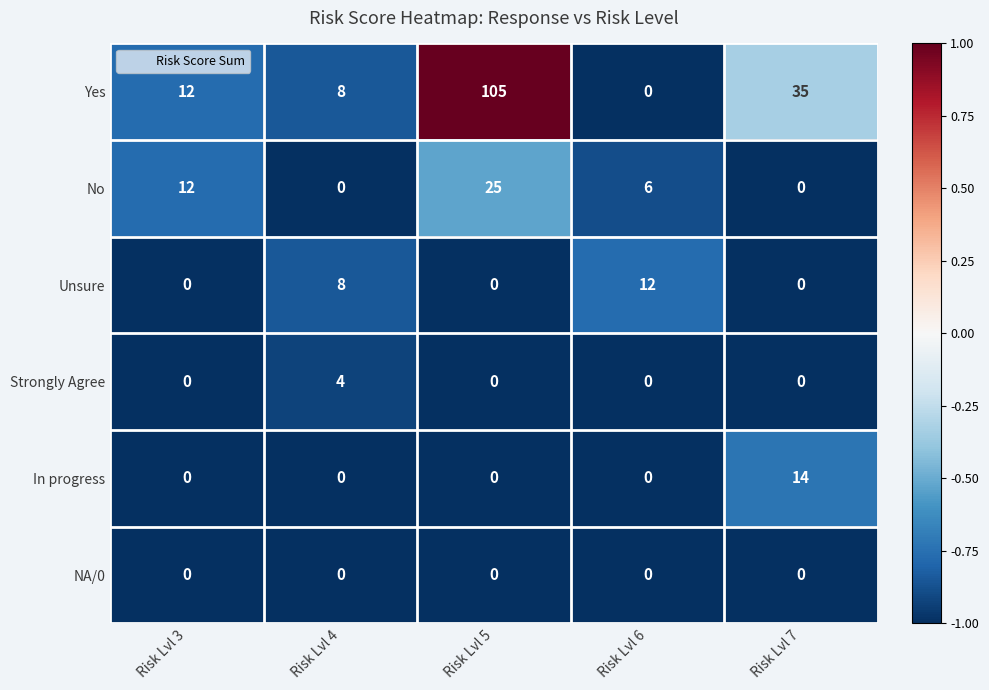

Reading left to right, extract all data points from this chart.

Yes: 12	8	105	0	35
No: 12	0	25	6	0
Unsure: 0	8	0	12	0
Strongly Agree: 0	4	0	0	0
In progress: 0	0	0	0	14
NA/0: 0	0	0	0	0